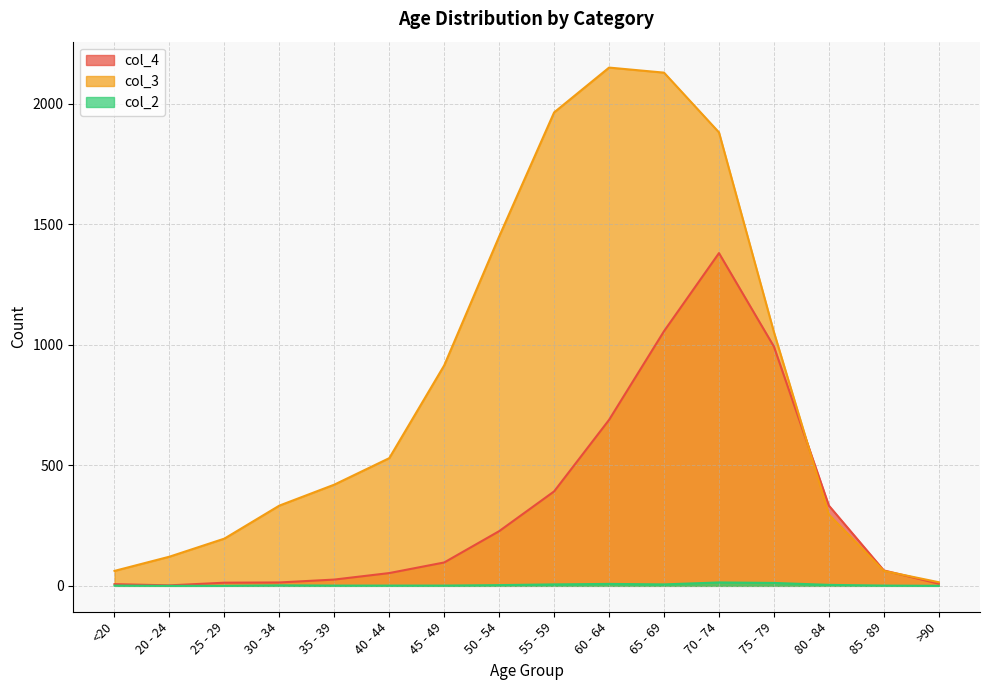

Is it true that col_2 equals 14 at 60 - 64?

False